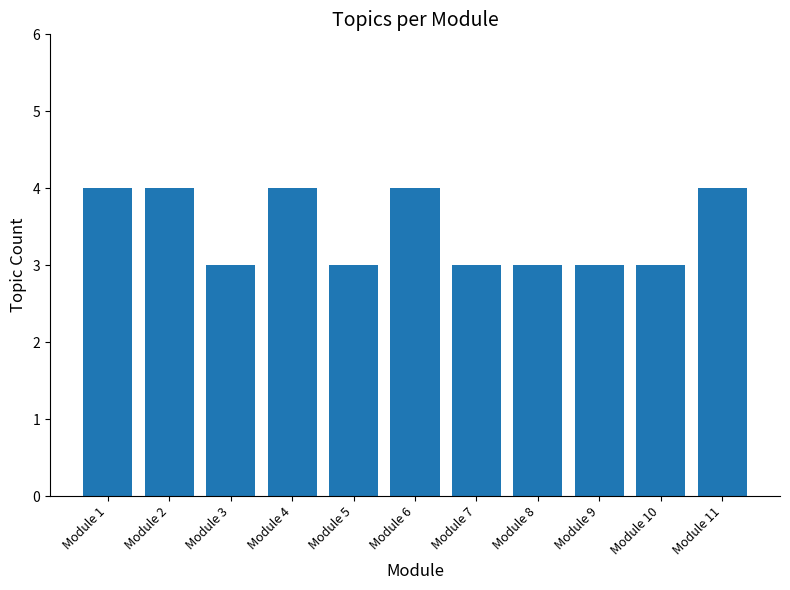

Which has a higher value, Module 10 or Module 11?

Module 11